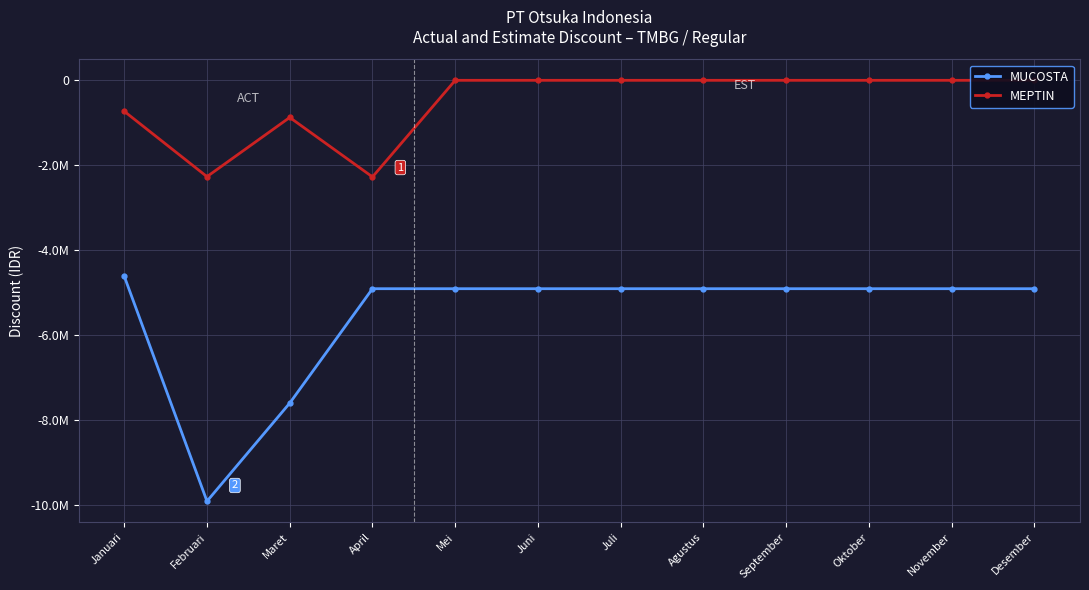

True or false: MUCOSTA and MEPTIN cross at least once.

False